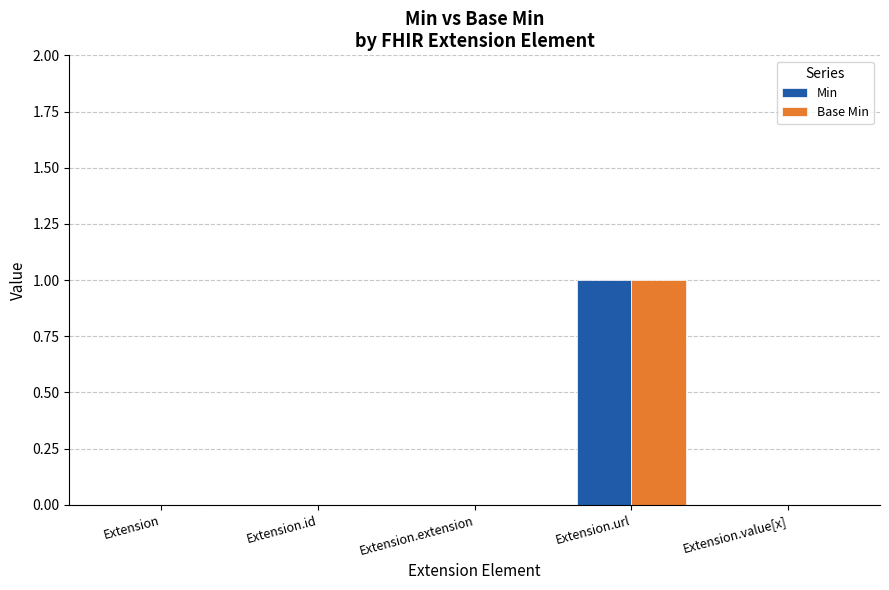

Which category has the highest value across all series?

Extension.url